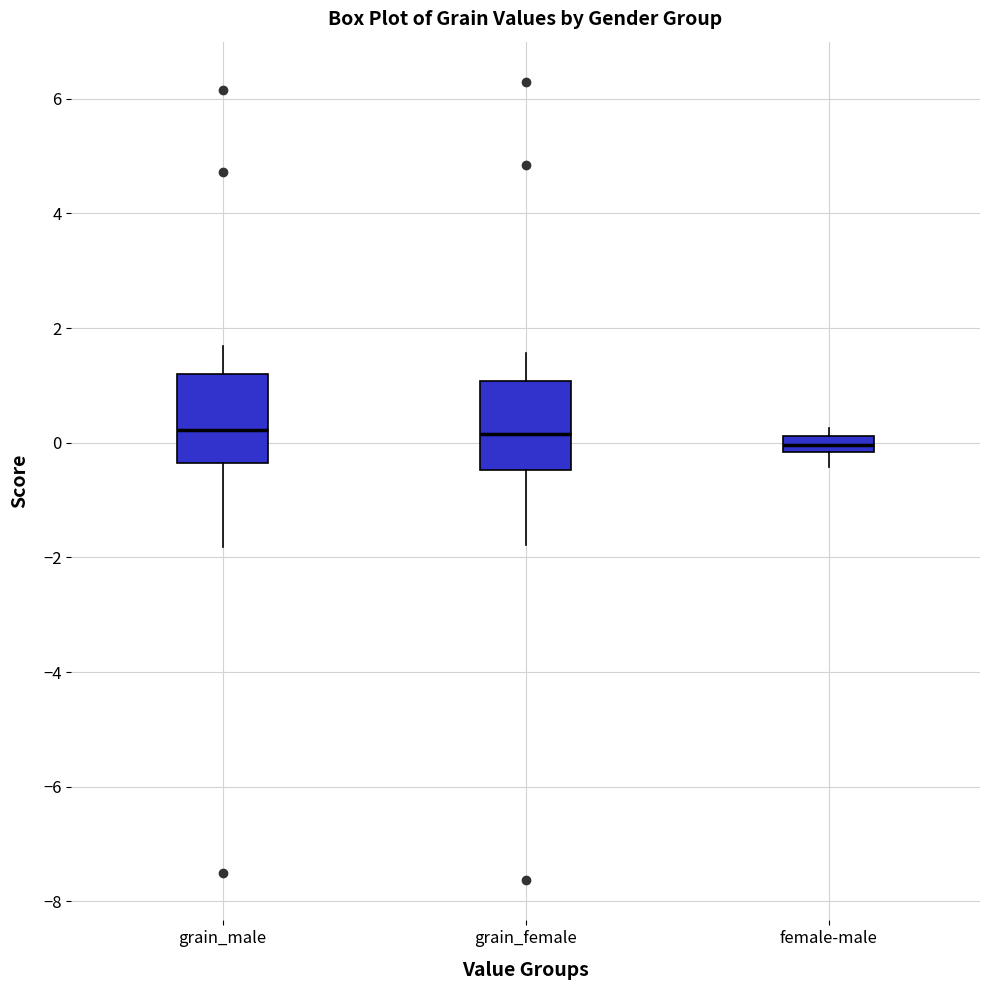

Where is the upper edge of the box for grain_female on the y-axis? The values are not printed on the chart, so give them approximately, as read against the axis.

1.0